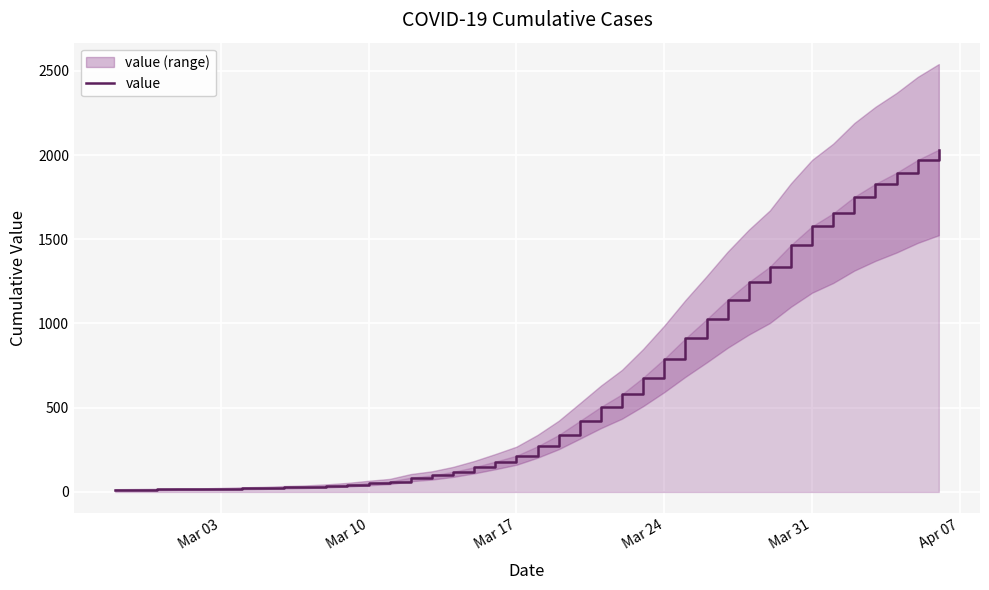

Does the chart display data point markers on the line(s)?

No